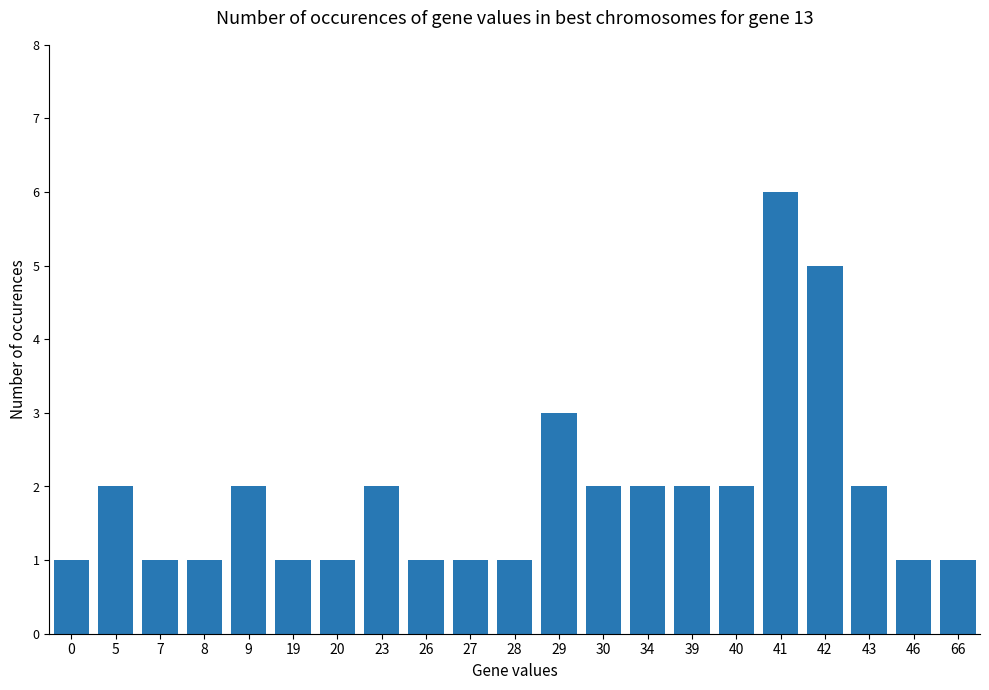

Which label corresponds to the largest value in the chart?

41